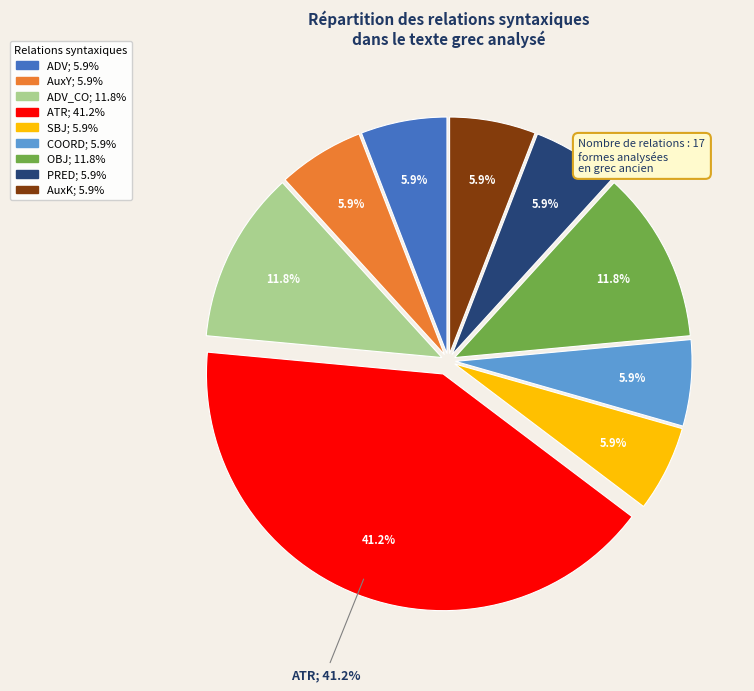

To the nearest percent, what portion does ADV represent?

6%